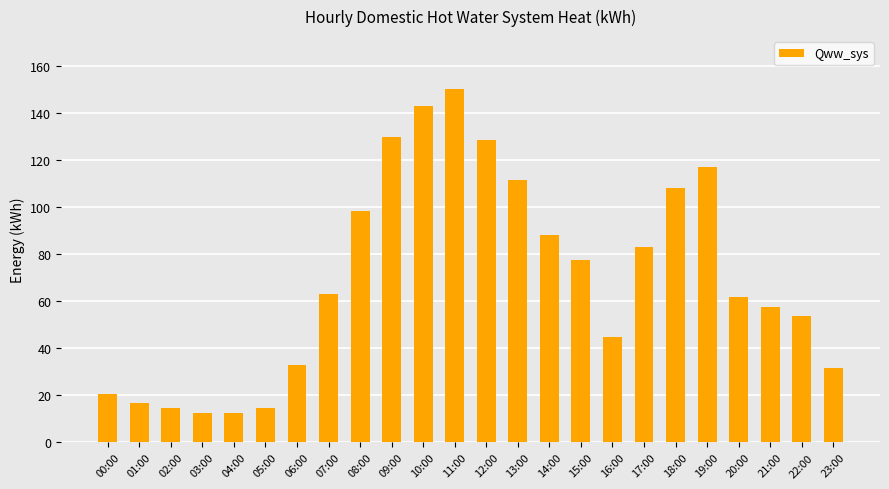

Reading left to right, transcribe all the data shown in this chart.

20.6	16.7	14.5	12.5	12.5	14.5	32.8	63.3	98.4	129.7	143.0	150.3	128.7	111.5	88.1	77.6	45.1	83.1	108.4	117.3	61.8	57.6	53.6	31.7